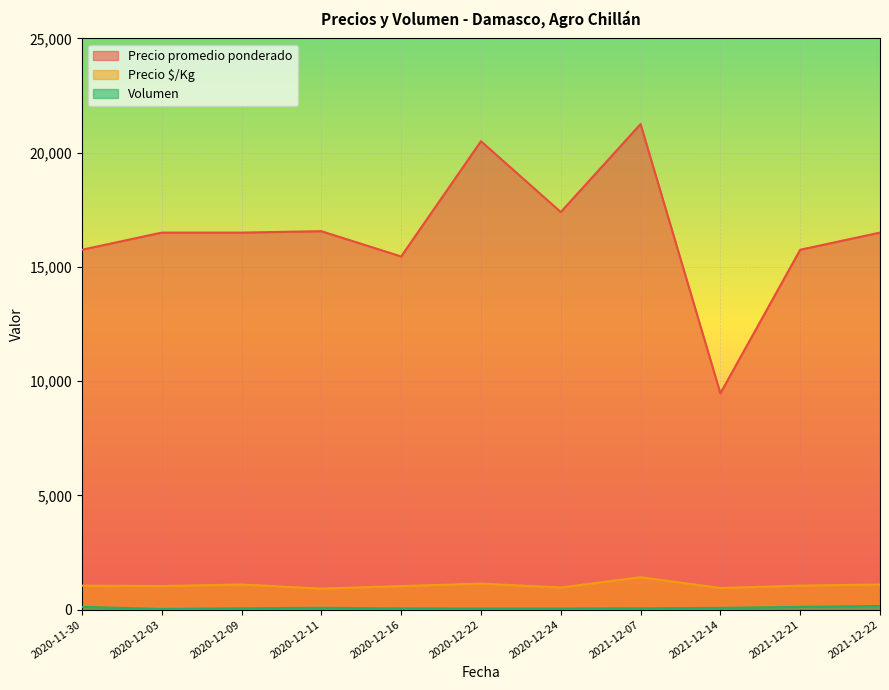

At 2020-12-24, list the series in order from smallest to largest.

Volumen, Precio $/Kg, Precio promedio ponderado